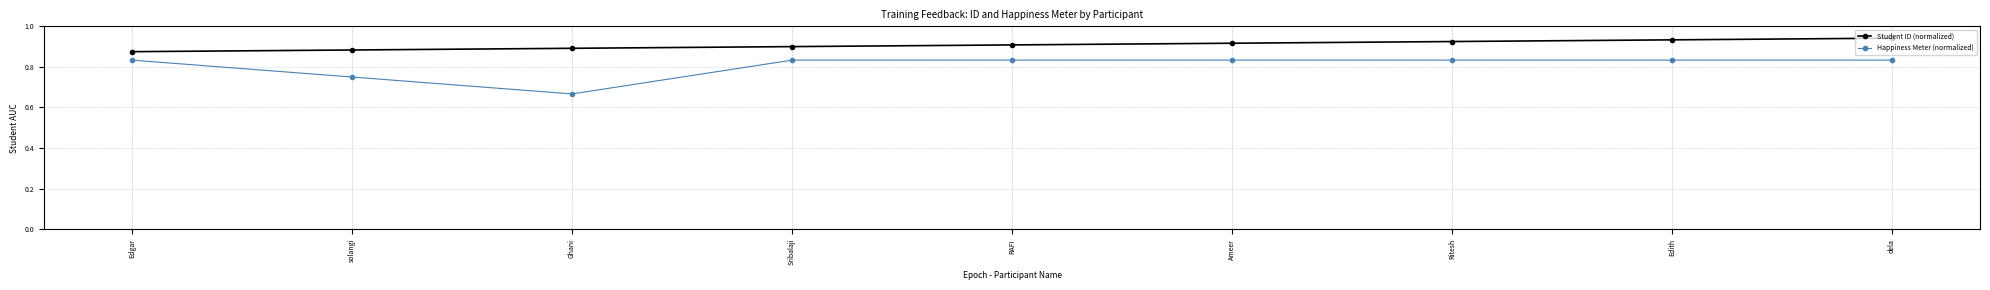

How many lines are shown in the chart?

2